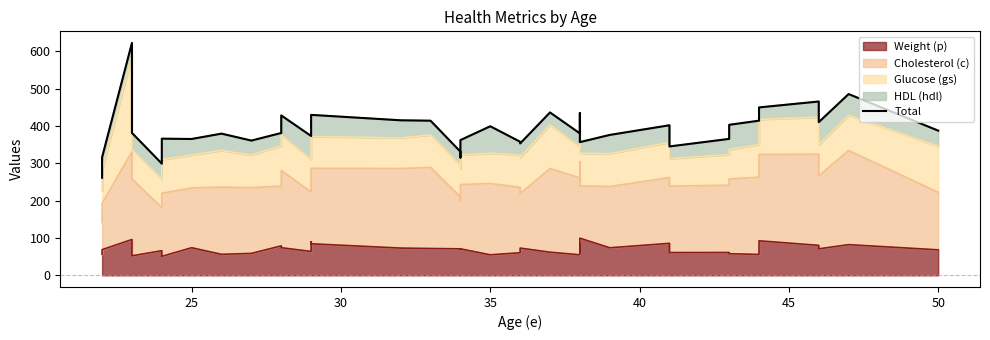

What is the value of the 15th point from the left?

415.0